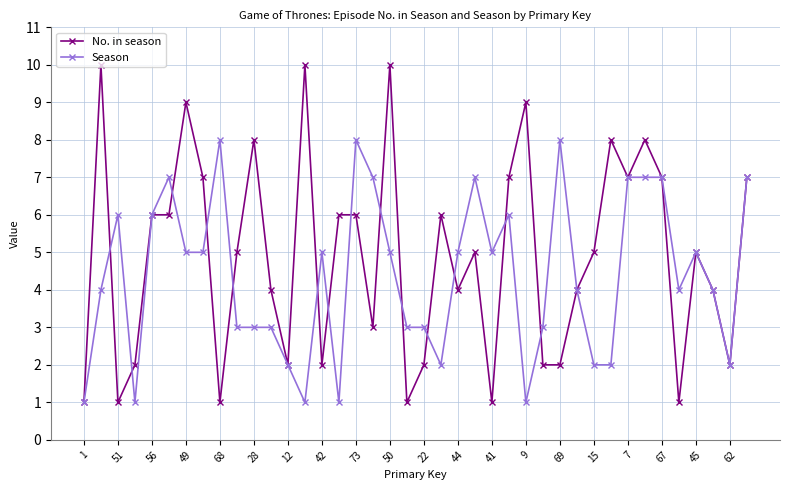

Rank the series by their maximum value, from highest to lowest.

No. in season, Season